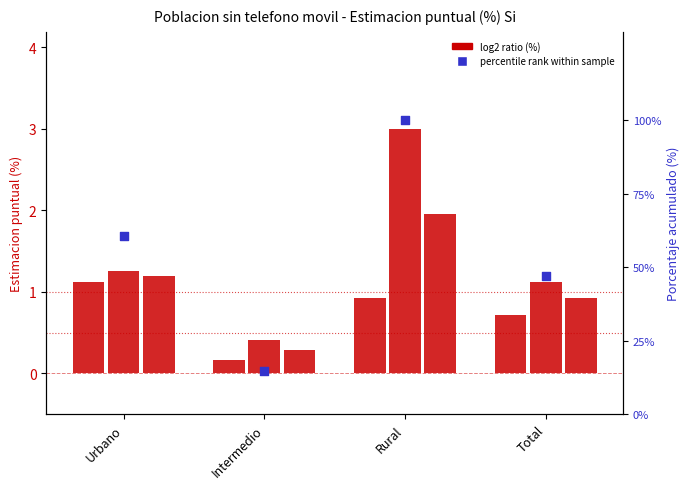

Which series has the widest spread of Y values?

percentile rank